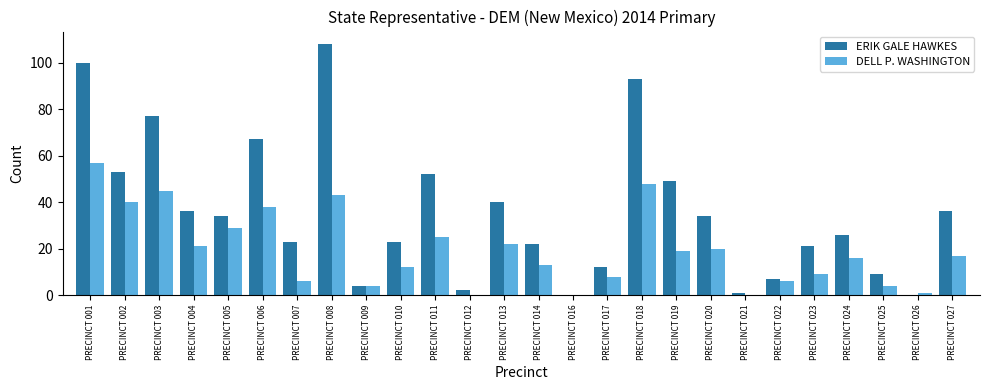

Which series has the widest spread of values?

ERIK GALE HAWKES